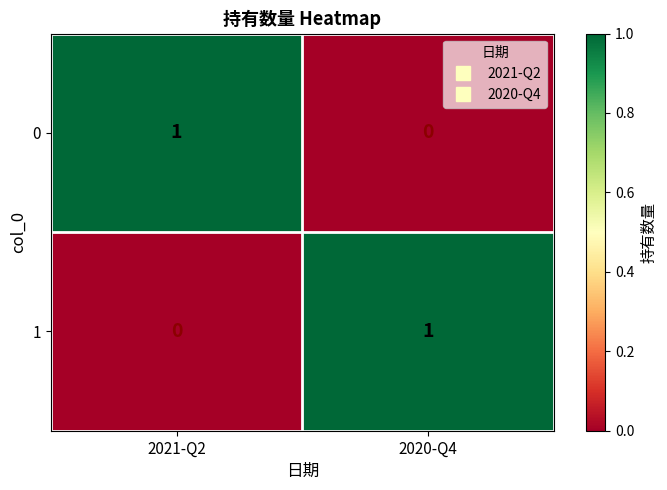

Rank the categories by 1 value from lowest to highest.

2021-Q2, 2020-Q4